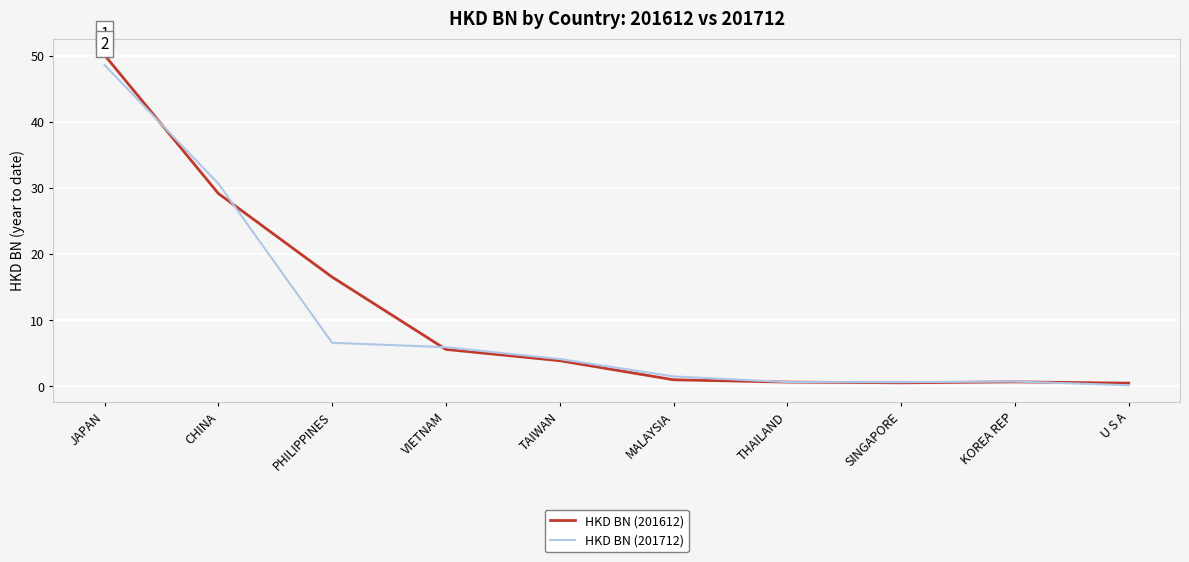

True or false: HKD BN (201712) has more than 2 interior local peaks.

False